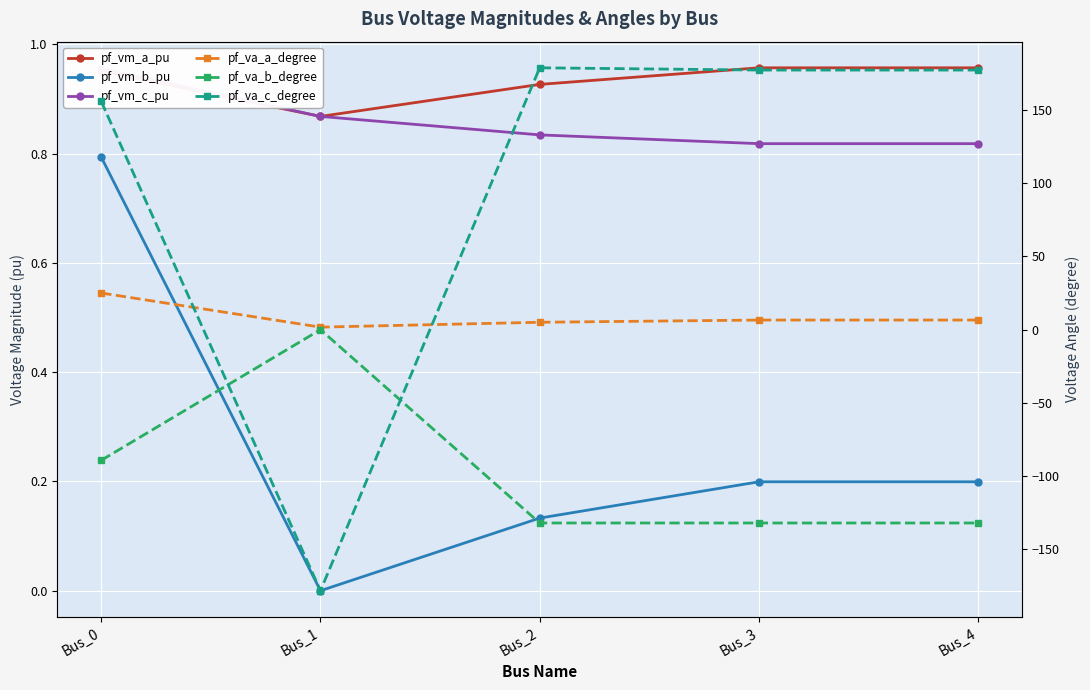

Where is pf_va_a_degree nearest to the value 13?

Bus_4